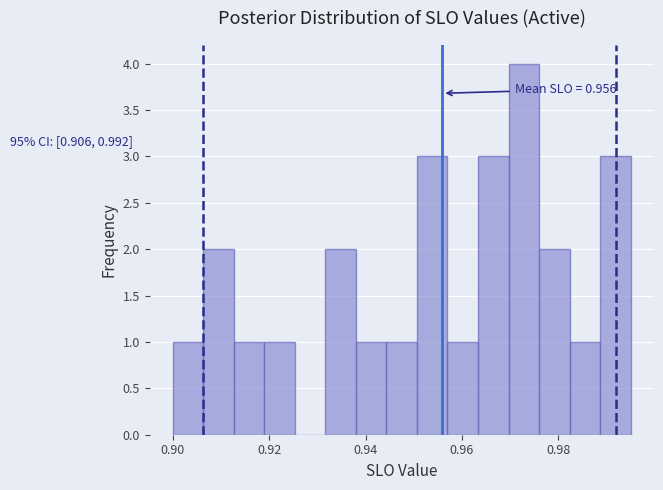

Read against the x-axis, roughly where is the centre of the tallest bar?

0.972